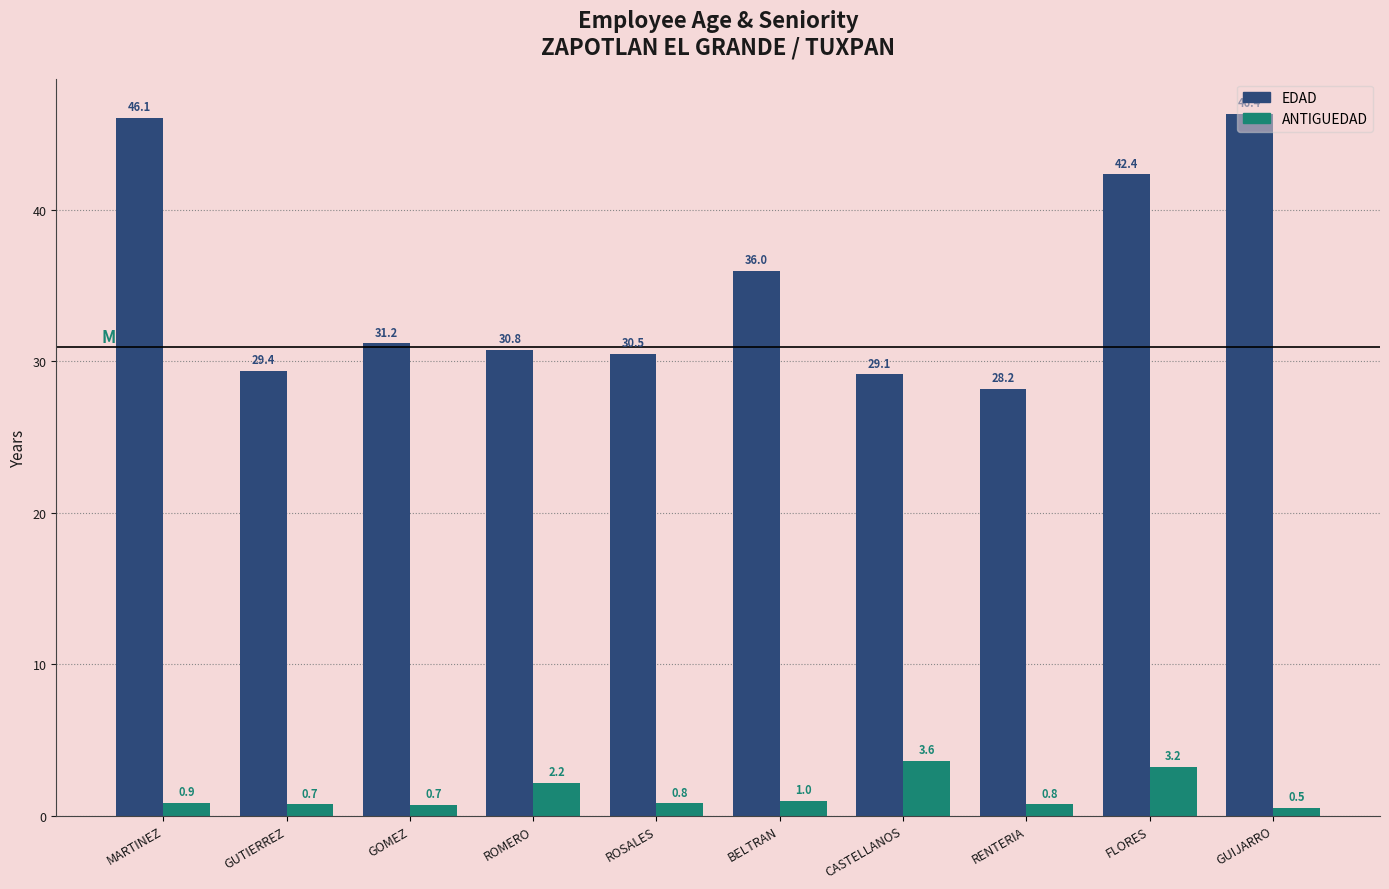

Which series changed the most between GOMEZ and ROSALES?

EDAD